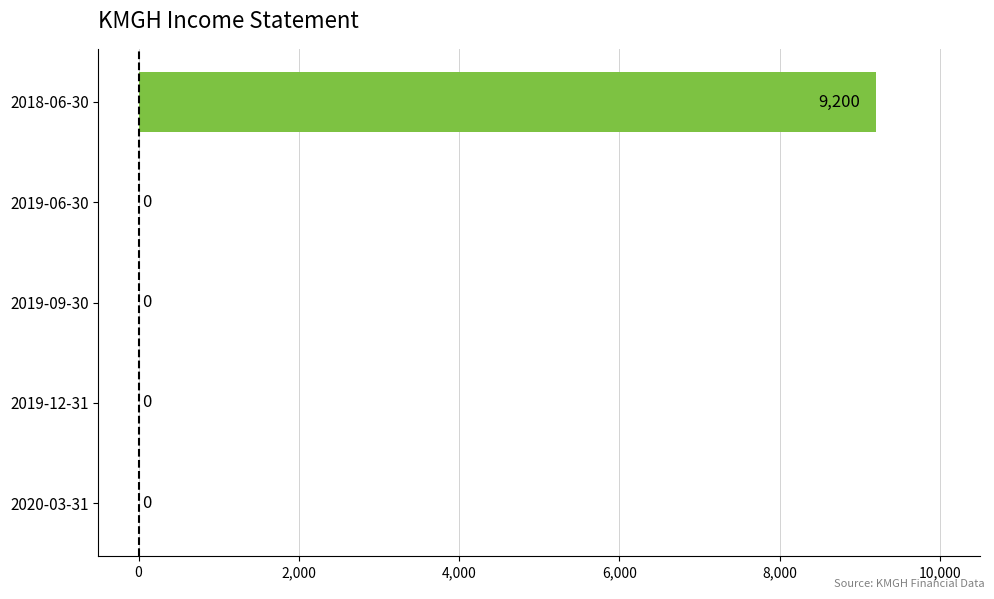

What is the greatest value displayed?

9200